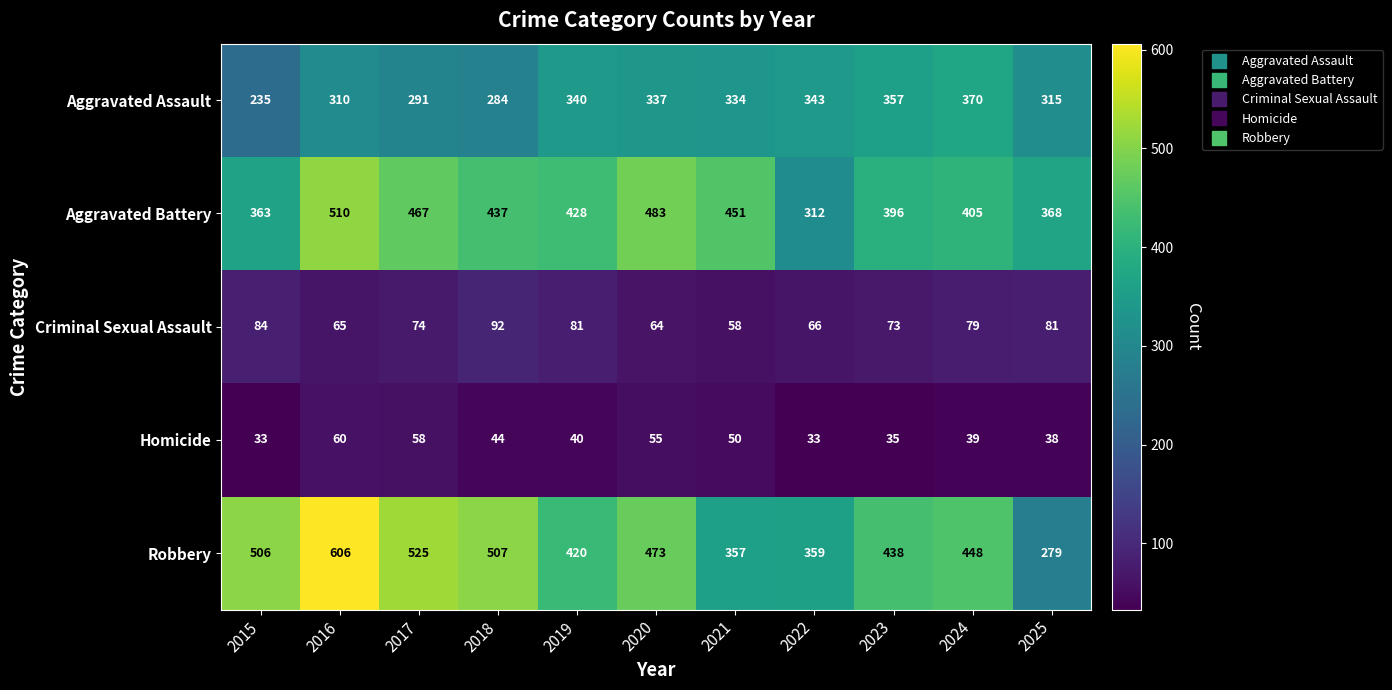

What is the sum of all Criminal Sexual Assault values?

817